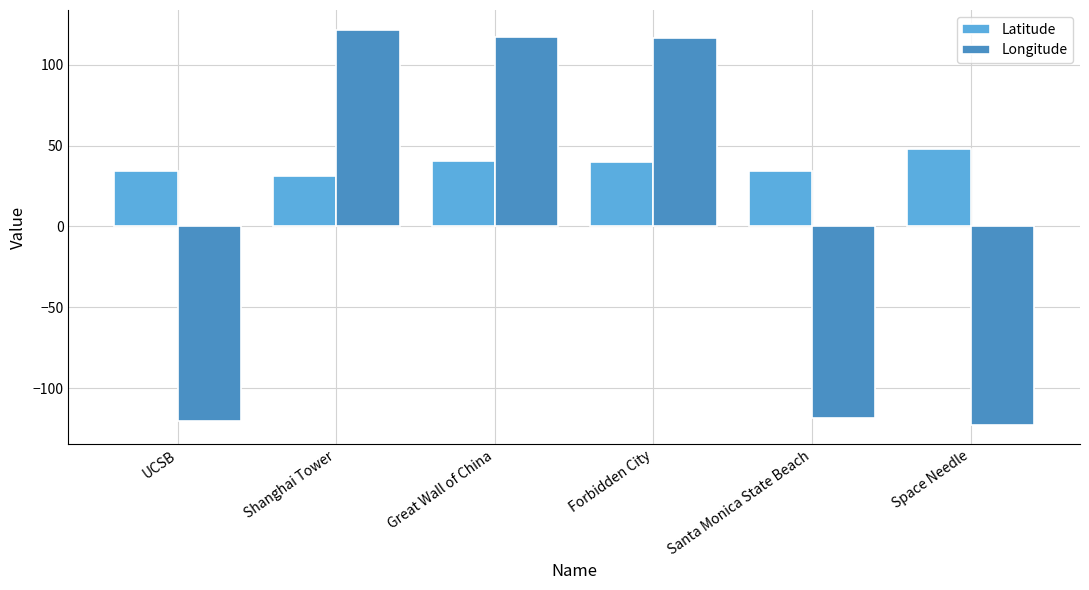

Is it true that Longitude equals 52.0 at Shanghai Tower?

False